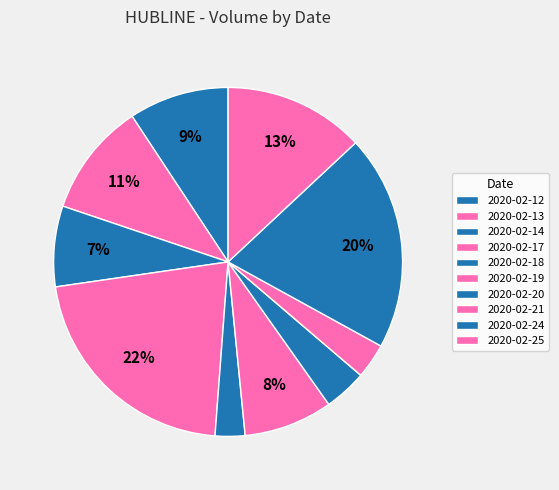

Count the number of slices in the pie.

10